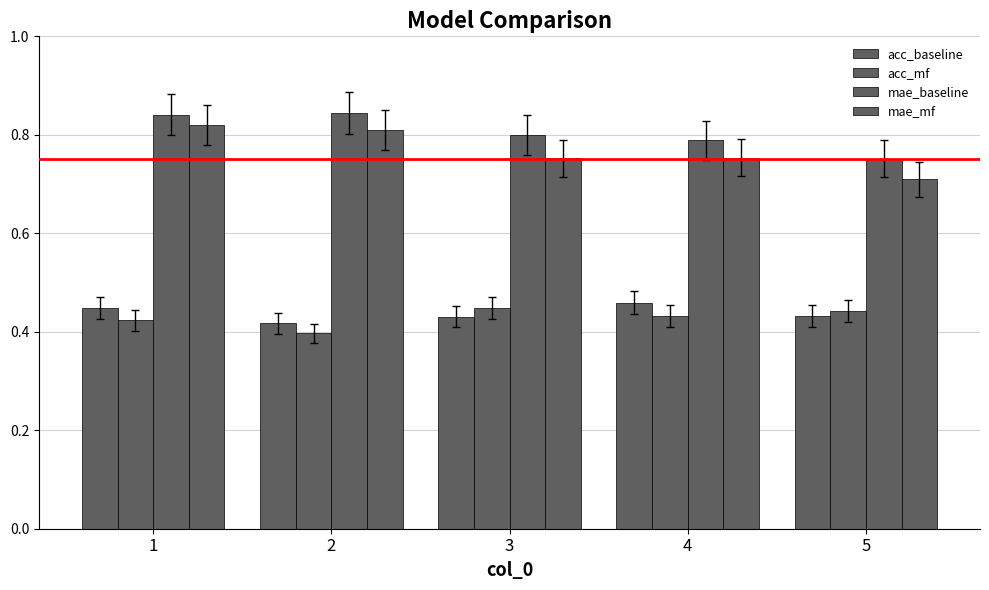

How many groups of bars are there?

5